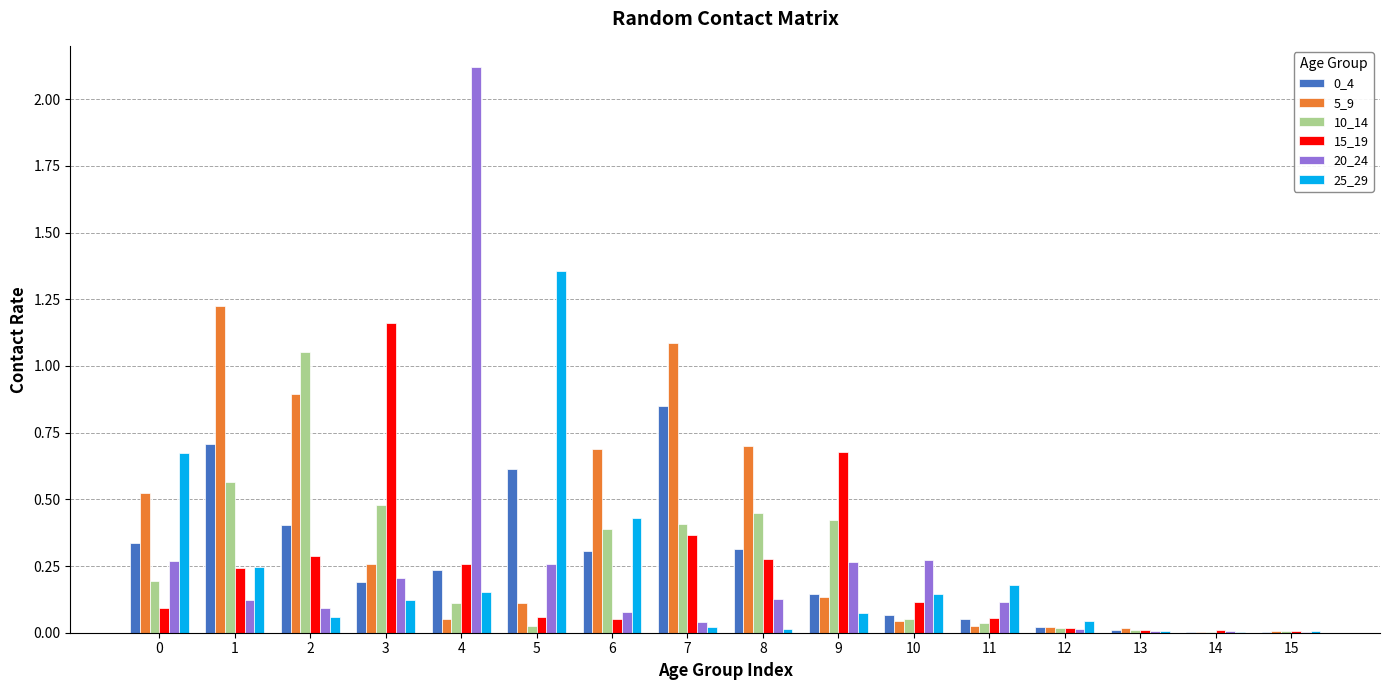

True or false: 10_14 has a value of 0.2 at 0.

True